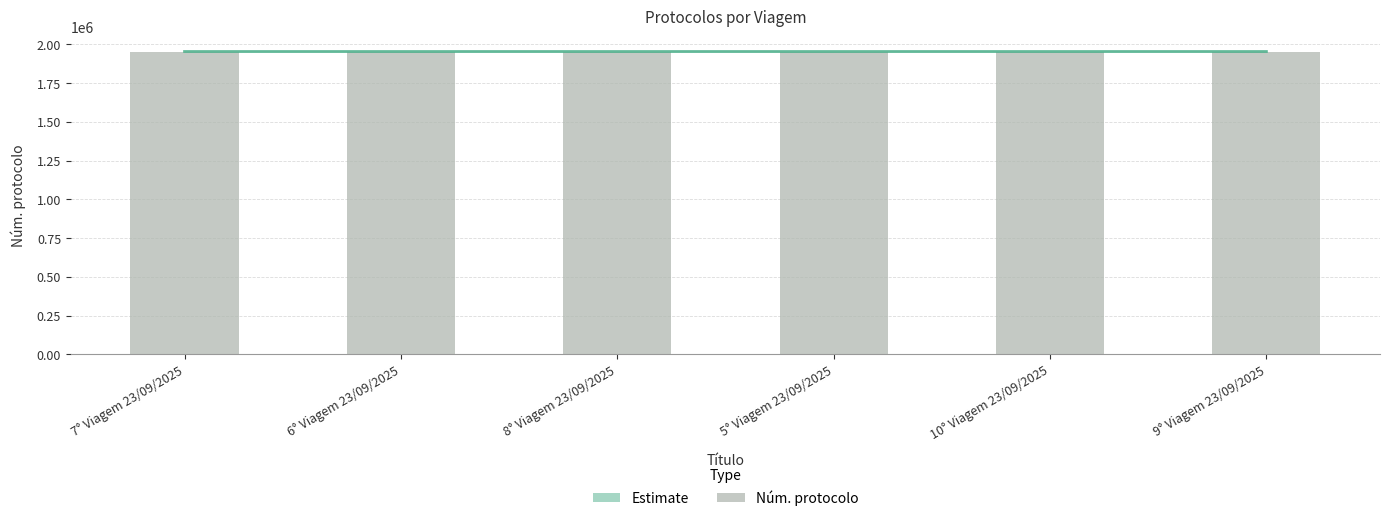

What is the sum of the Núm. protocolo values at 10° Viagem 23/09/2025 and 8° Viagem 23/09/2025?

3908722